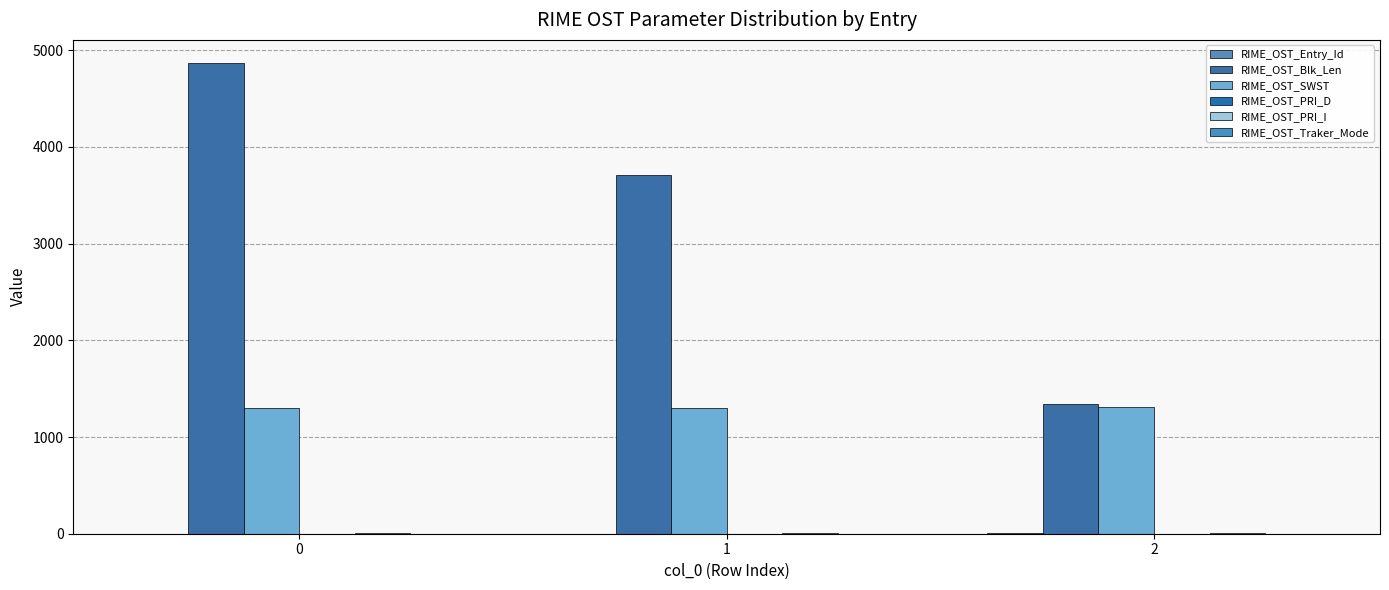

Count the number of categories in the chart.

3